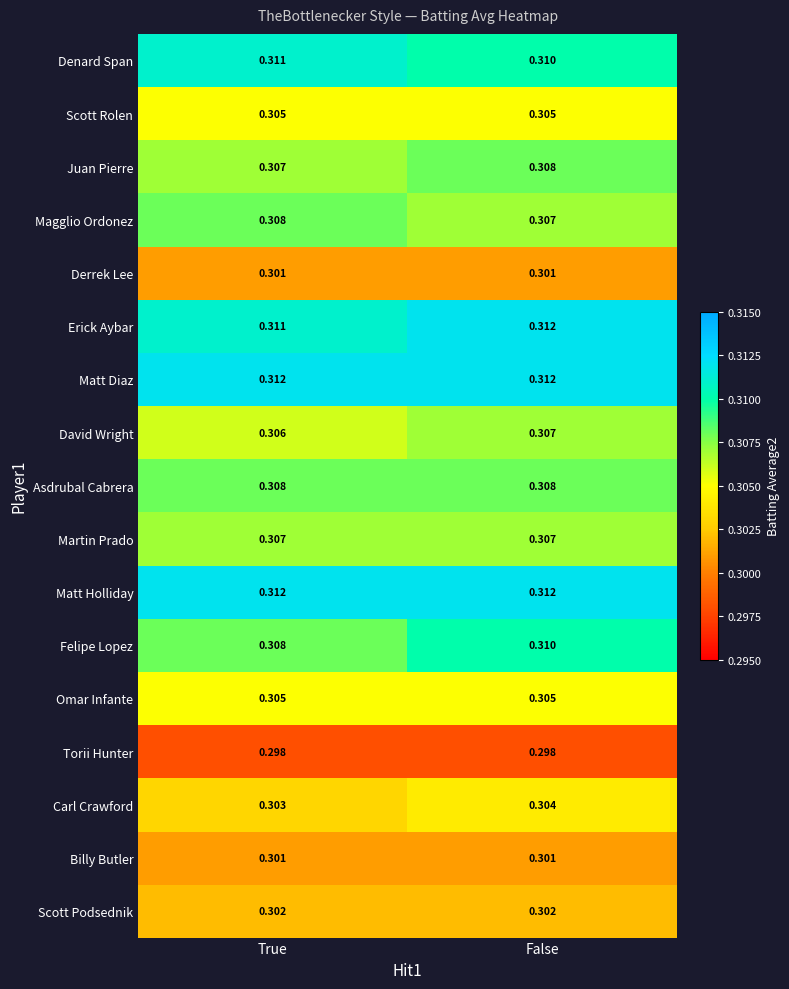

At which label does David Wright reach its peak?

False